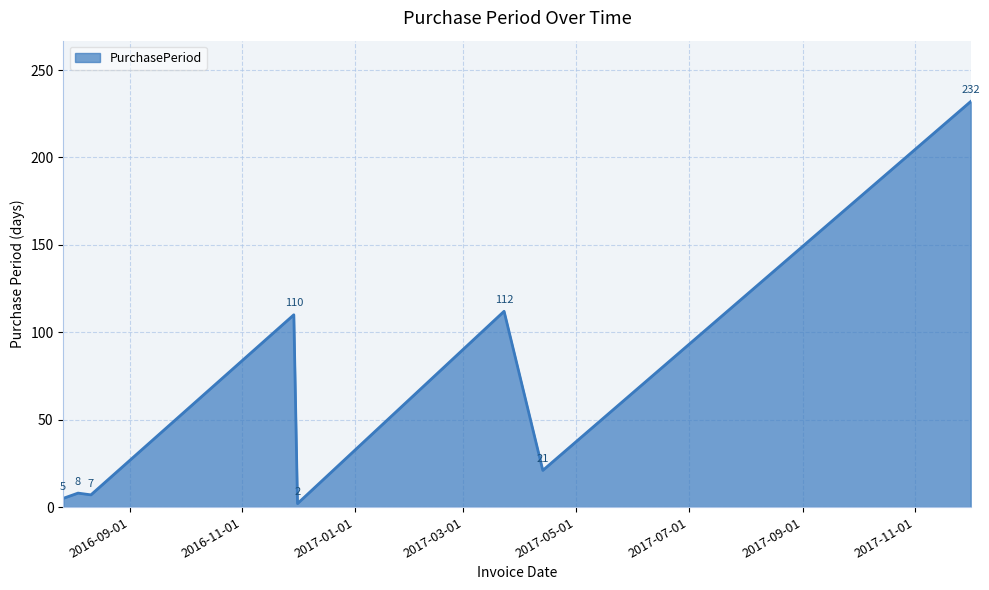

How many lines are shown in the chart?

1